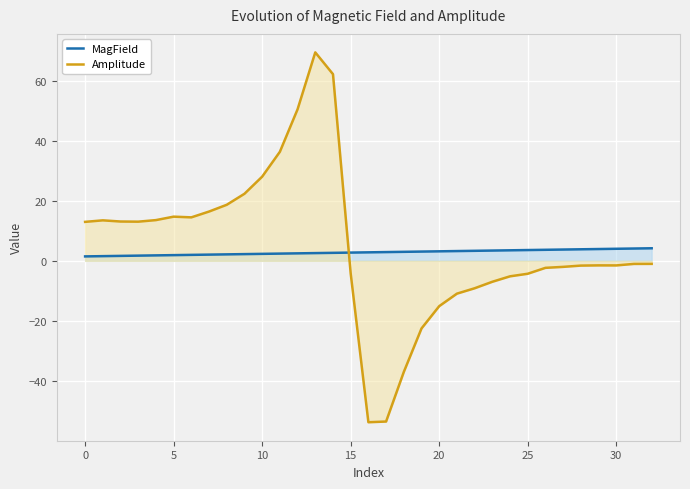

The value of MagField at 19 is 3.1. True or false?

True